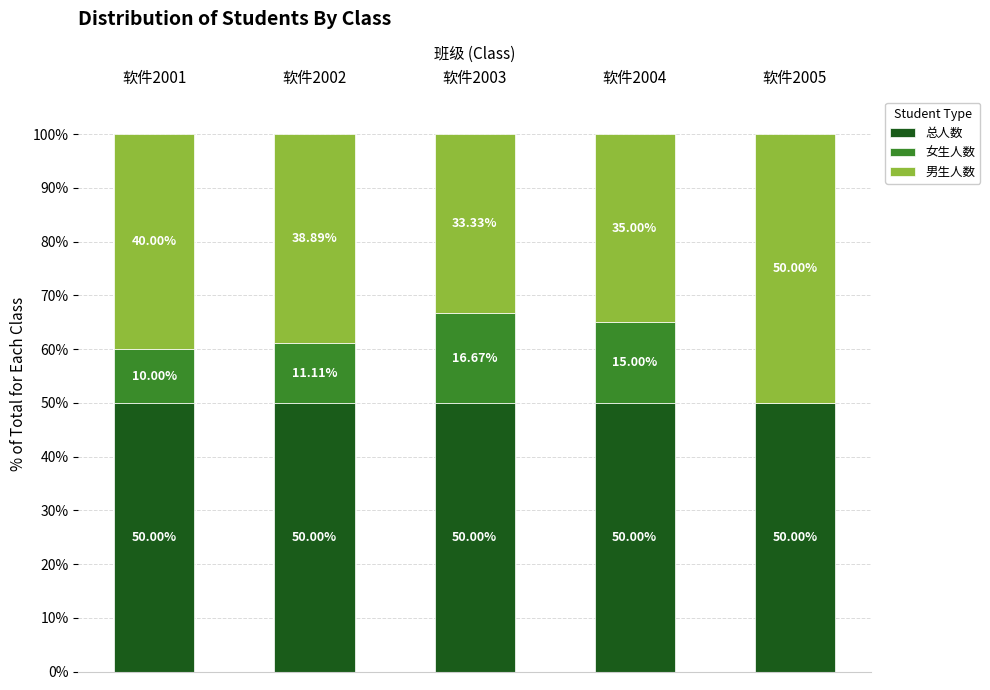

What is the total value across all series at 软件2001?

100.0